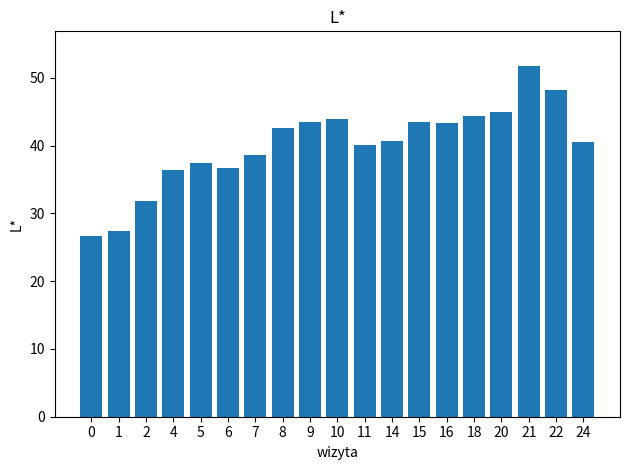

How many data points does each series have?

19